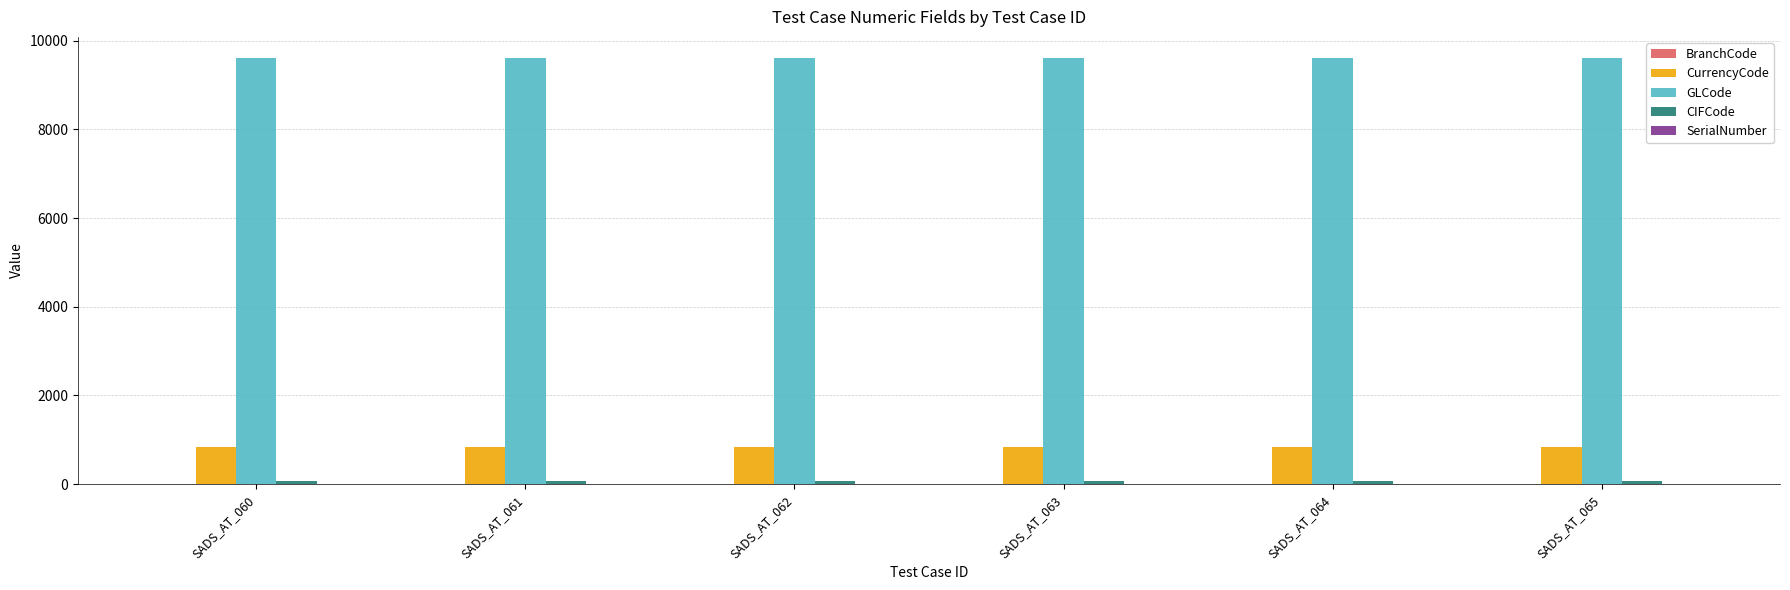

Which series has the largest total across all categories?

GLCode